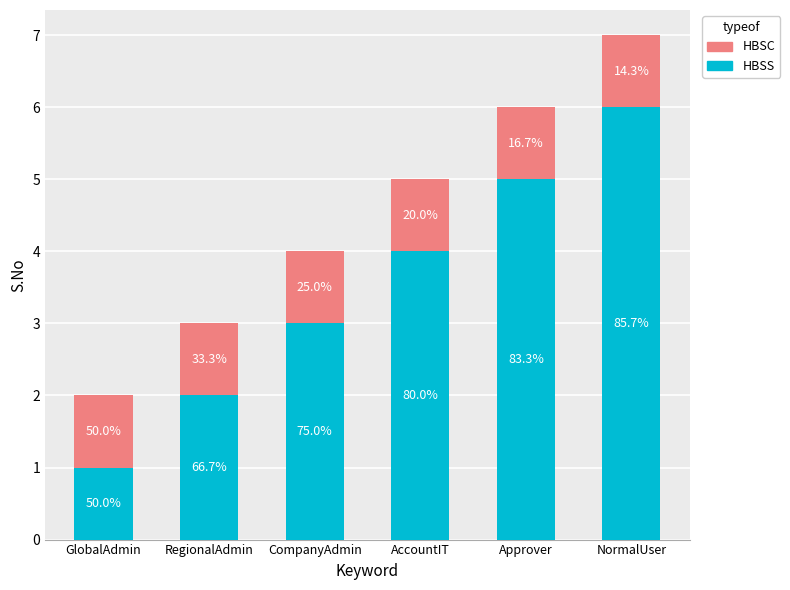

What is the minimum value for HBSC?

1